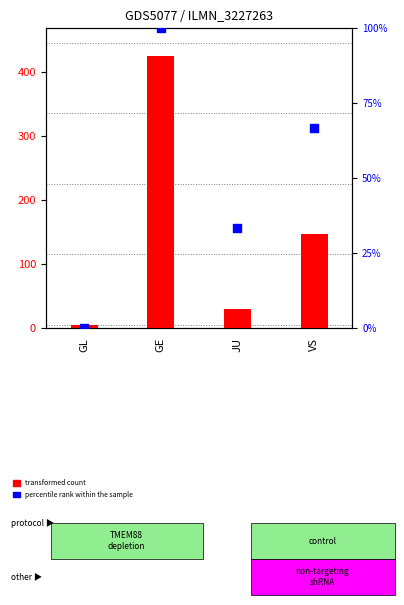

Between GE and GL, which is larger?

GE